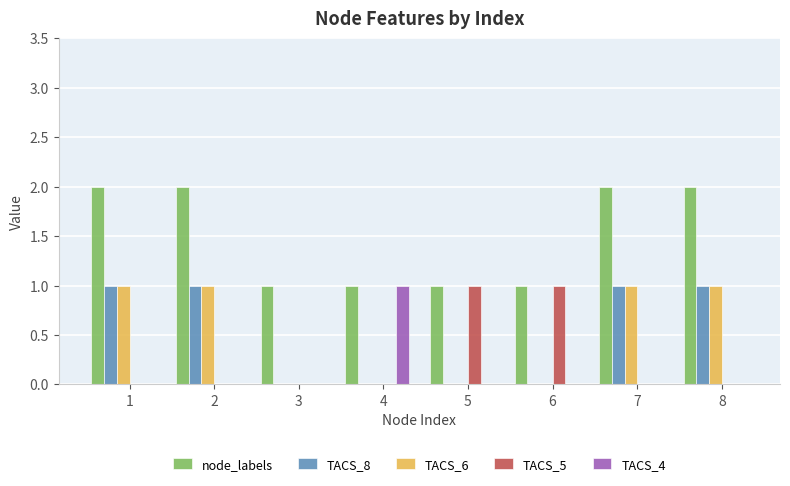

What is the total value across all series at 8?

4